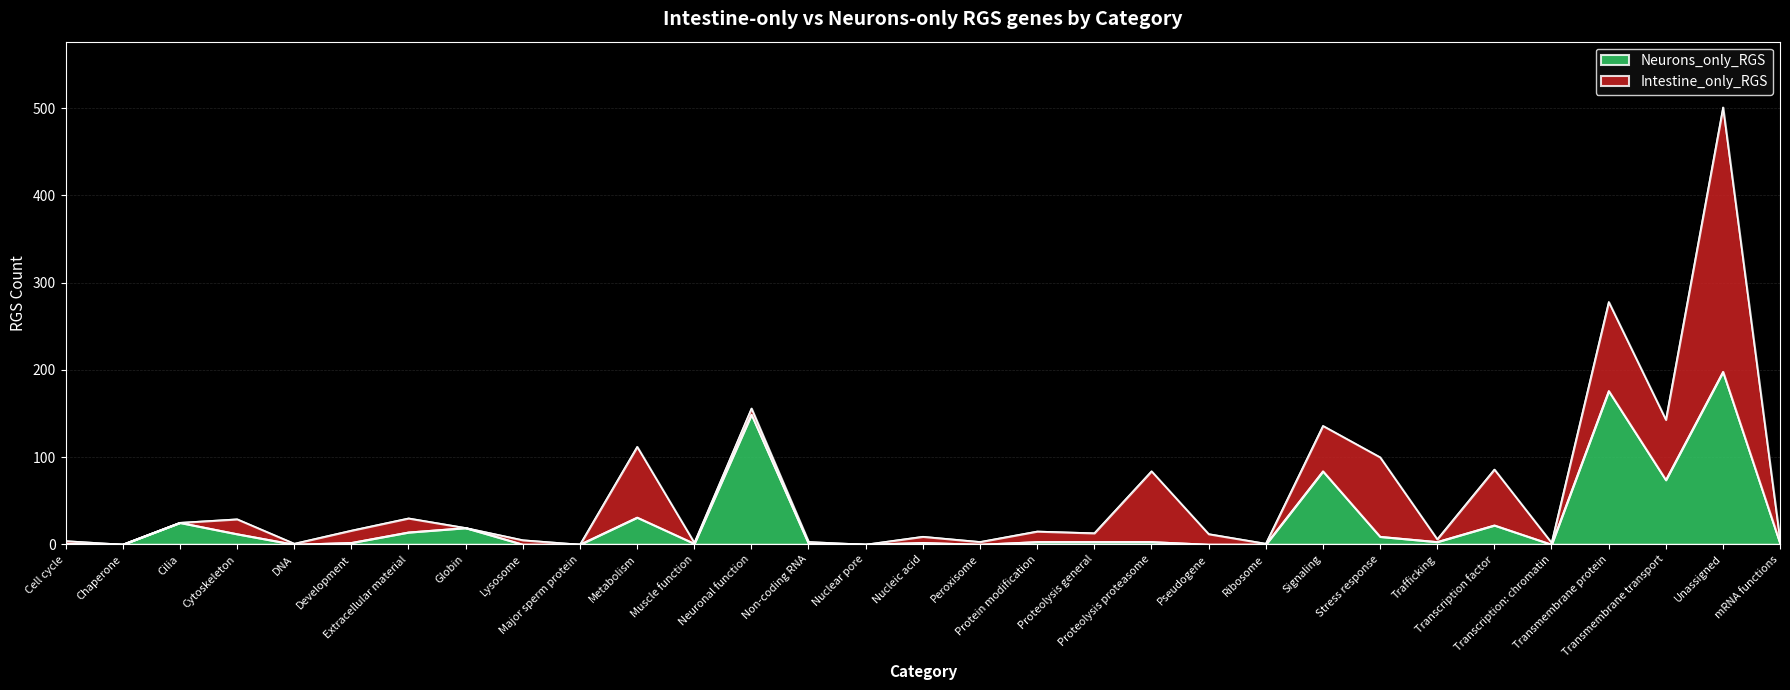

Which label corresponds to the largest value in the chart?

Unassigned